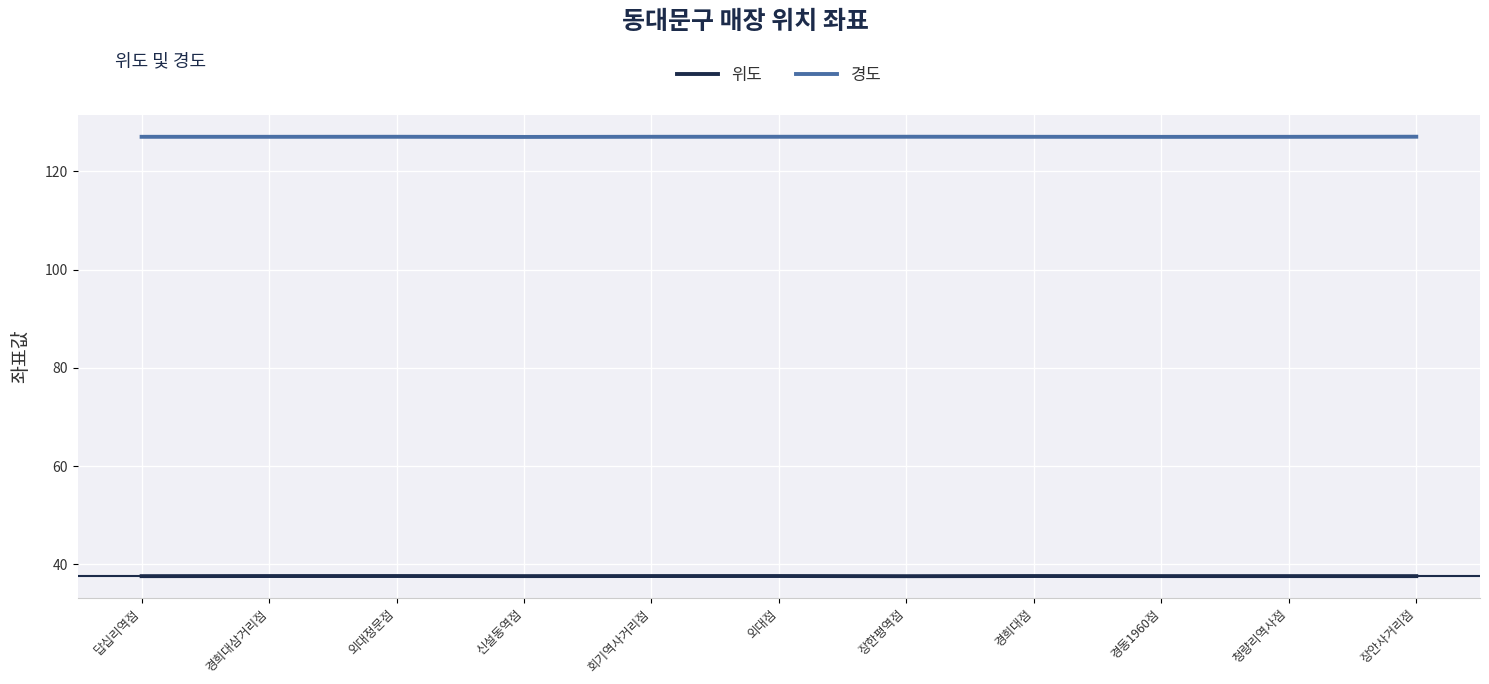

True or false: 위도 and 경도 cross at least once.

False